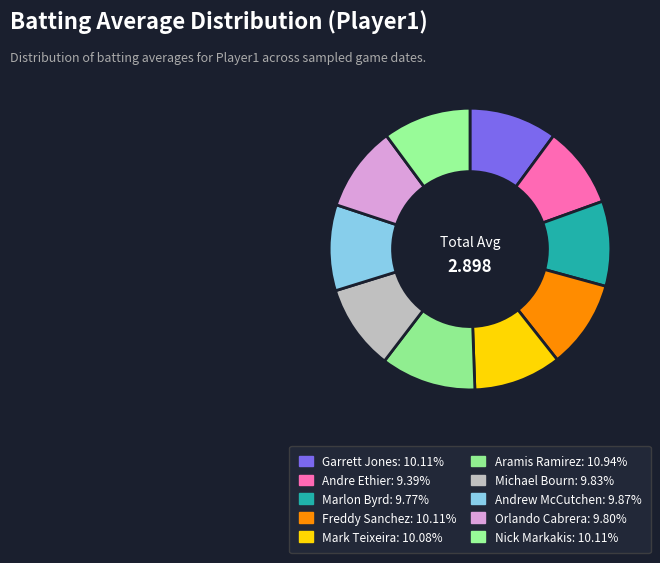

How many segments does this pie chart have?

10